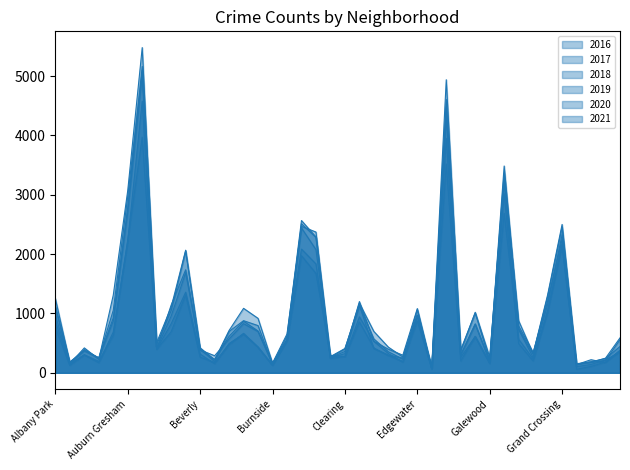

Which category has the highest value in the 2020 series?

Austin